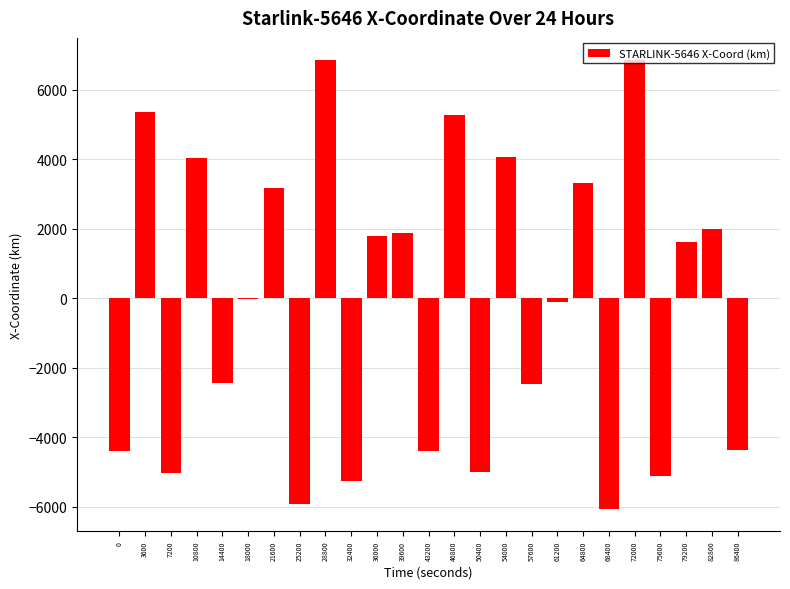

Which has a higher value, 32400 or 79200?

79200